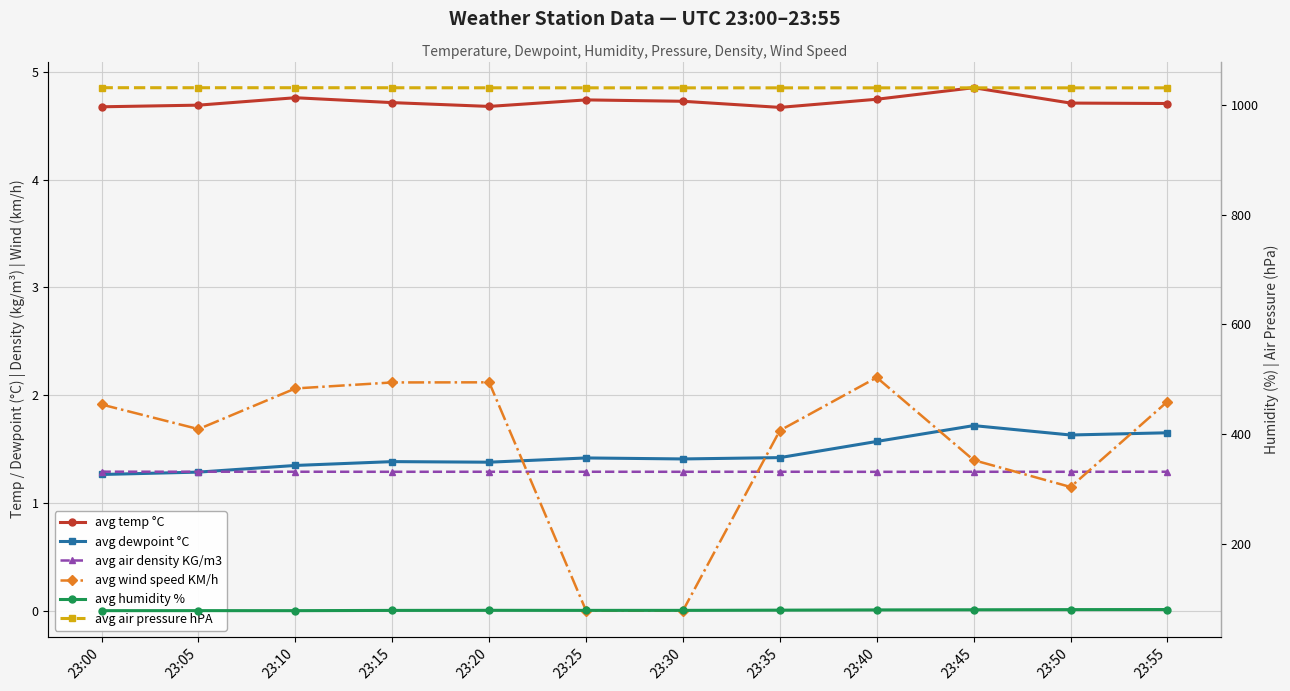

How many distinct data groups are displayed?

6